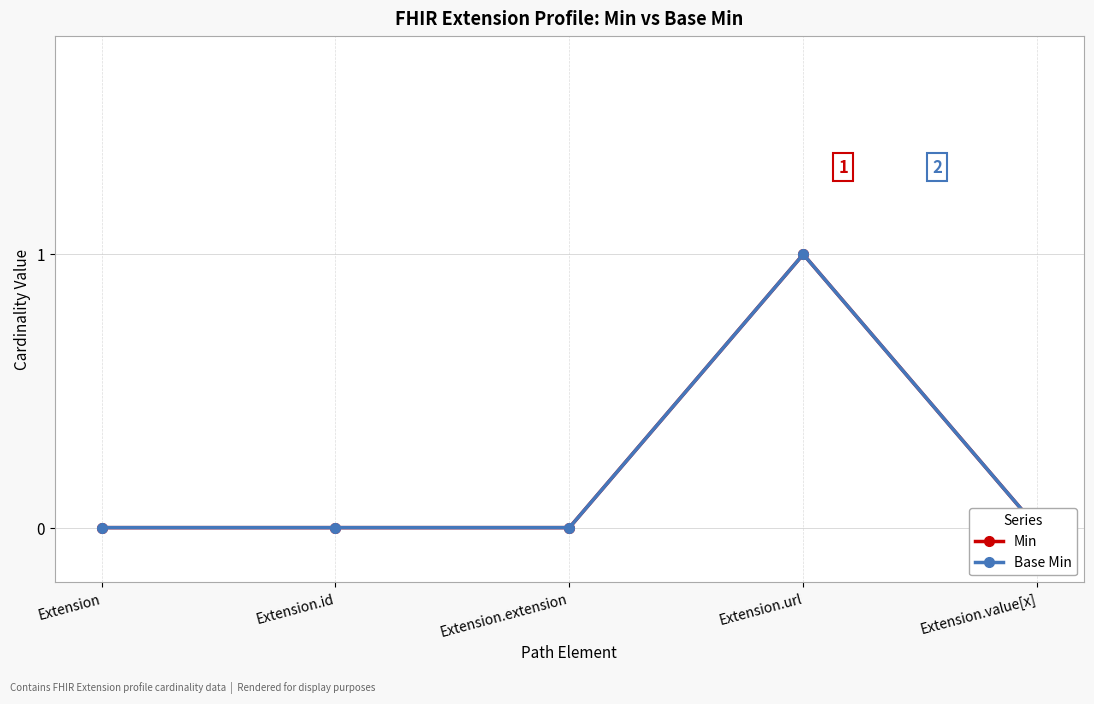

Reading left to right, list all the values displayed in this chart.

Min: Extension=0	Extension.id=0	Extension.extension=0	Extension.url=1	Extension.value[x]=0
Base Min: Extension=0	Extension.id=0	Extension.extension=0	Extension.url=1	Extension.value[x]=0